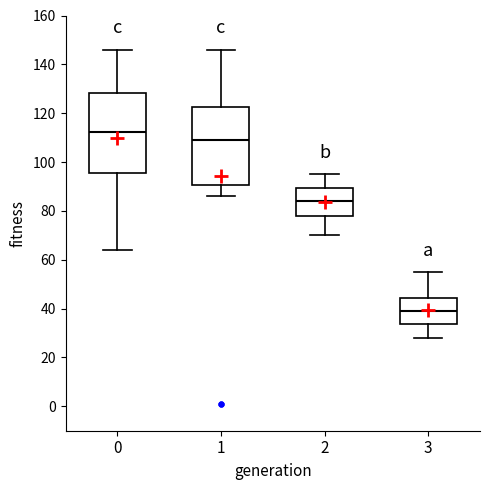

Where is the lower edge of the box at x = 2 on the y-axis? The values are not printed on the chart, so give them approximately, as read against the axis.

78